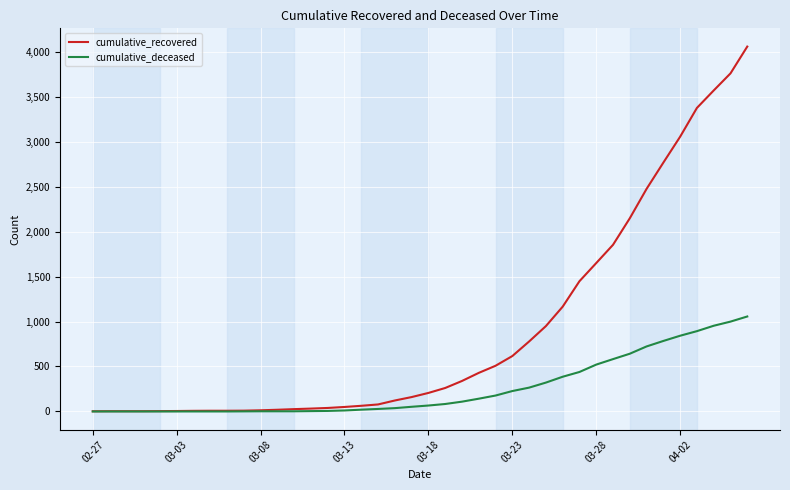

Which series has the largest total across all categories?

cumulative_recovered